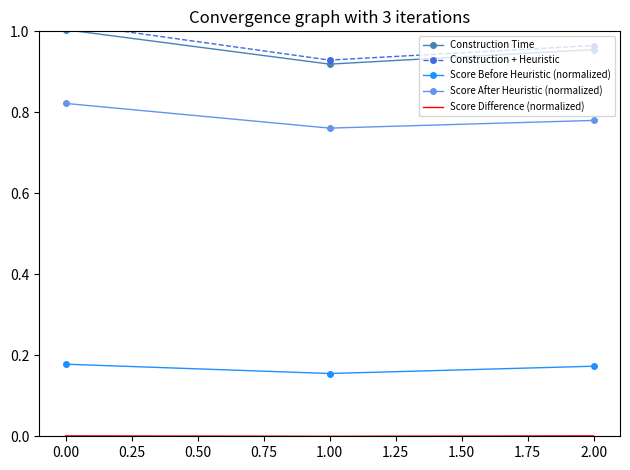

How many categories are shown in the chart?

3